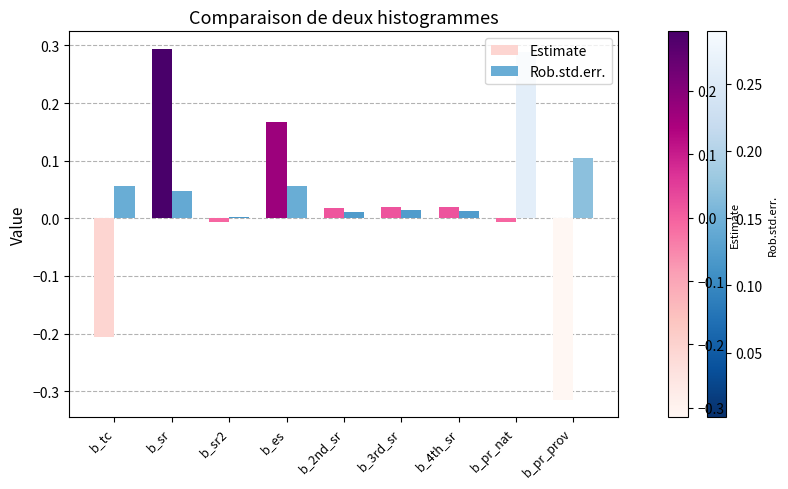

Are the bars horizontal?

No